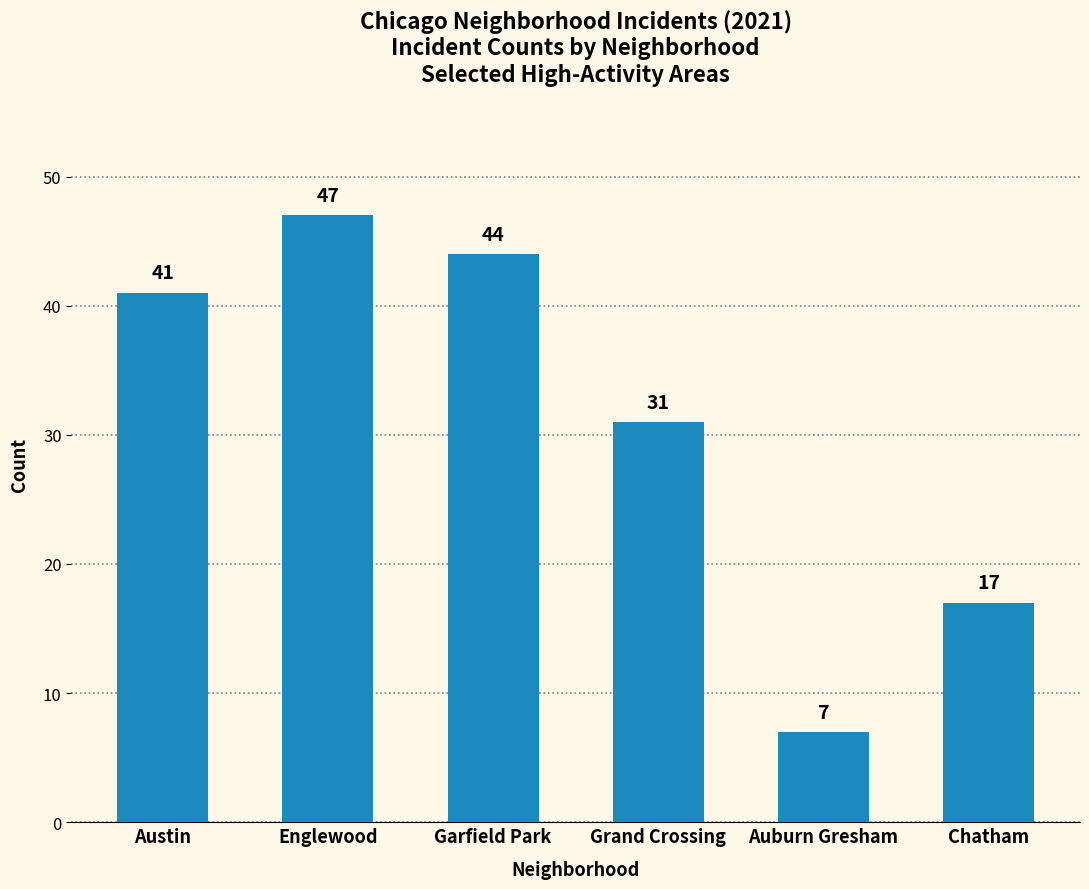

Does the chart contain any negative values?

No